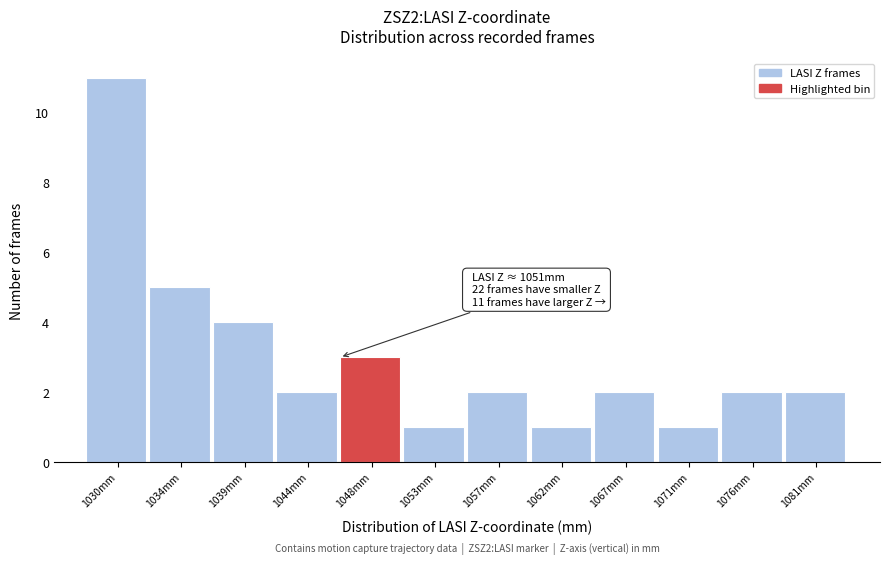

Reading left to right, transcribe all the data shown in this chart.

11	5	4	2	3	1	2	1	2	1	2	2